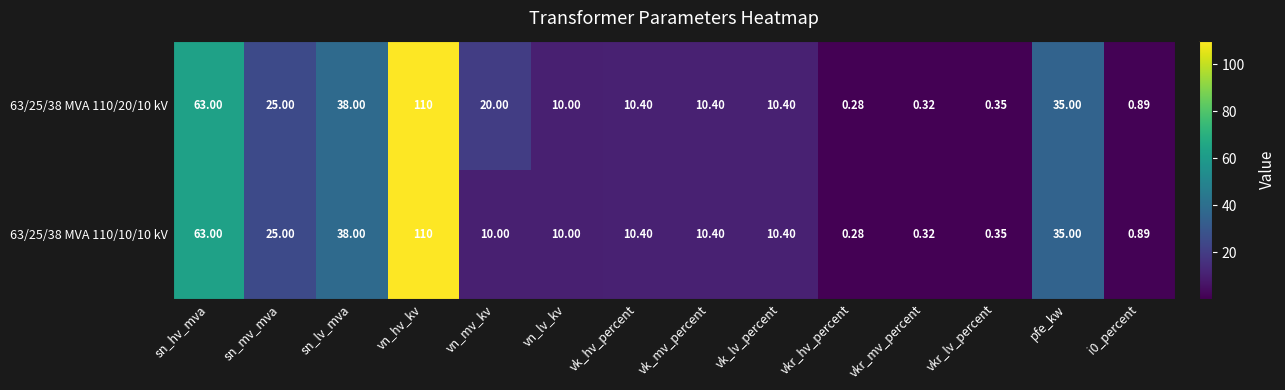

At which category does the chart reach its peak across all series?

vn_hv_kv